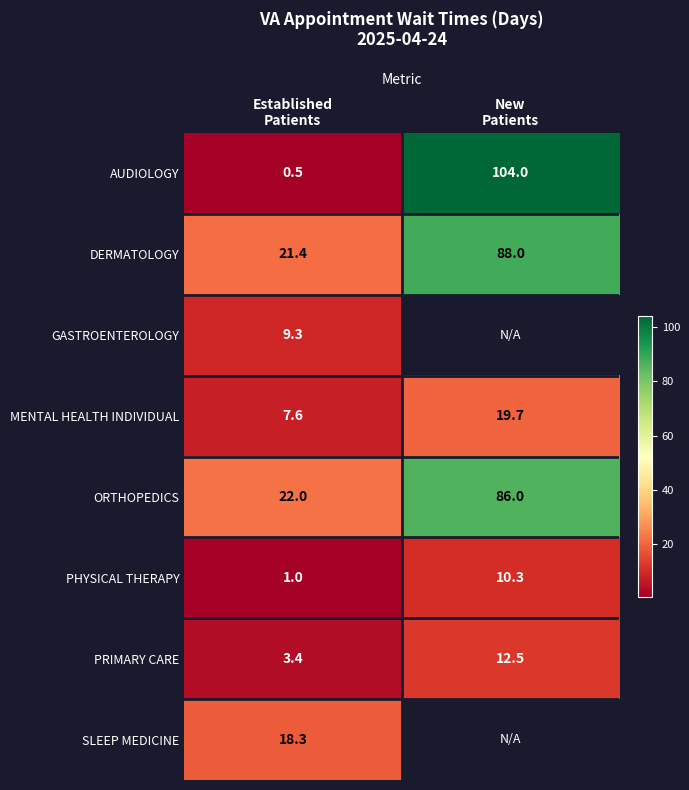

How many data points does each series have?

2